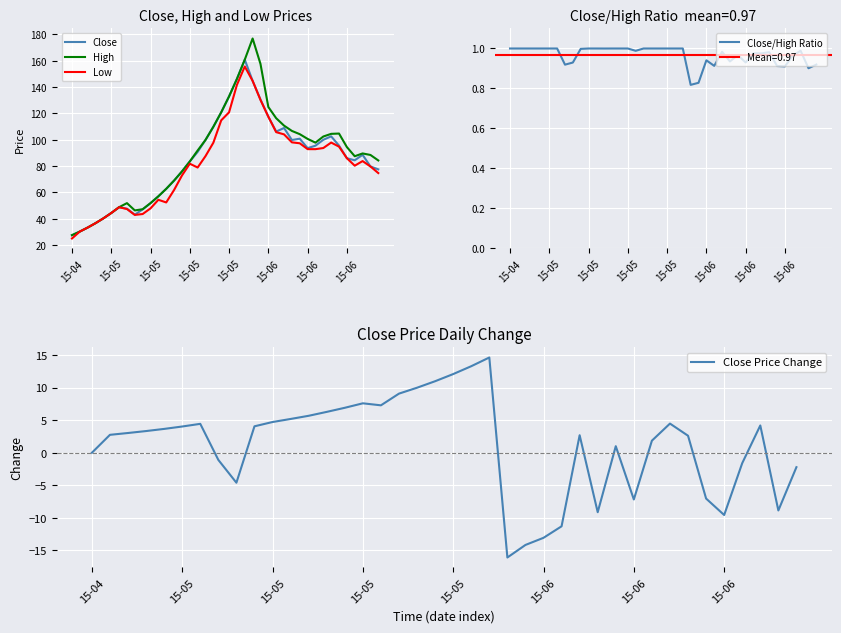

How many positive values does the Close Price Change series have?

26